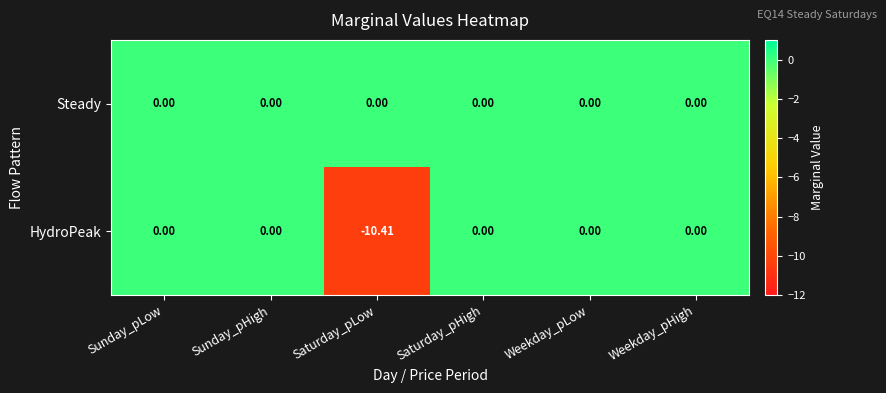

At which category does the chart reach its minimum across all series?

Saturday_pLow